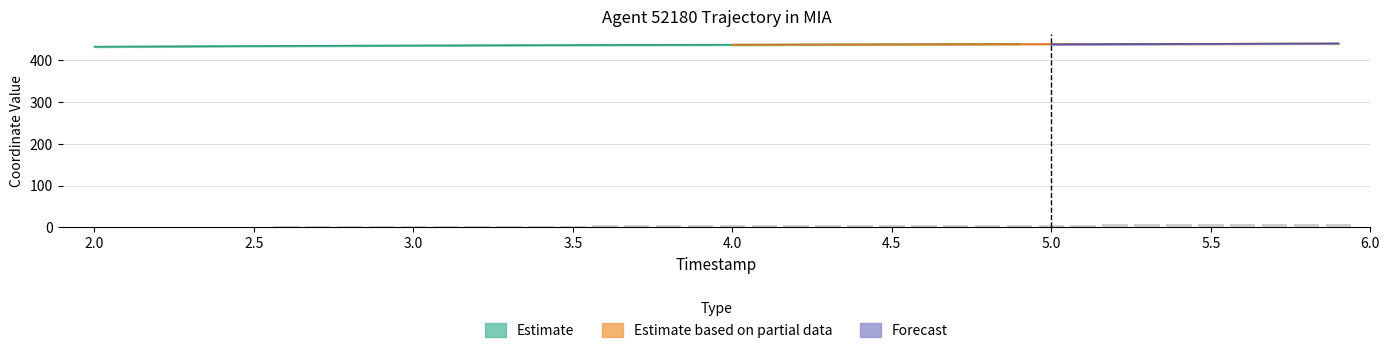

What value does the data have at 5.5?

7.2